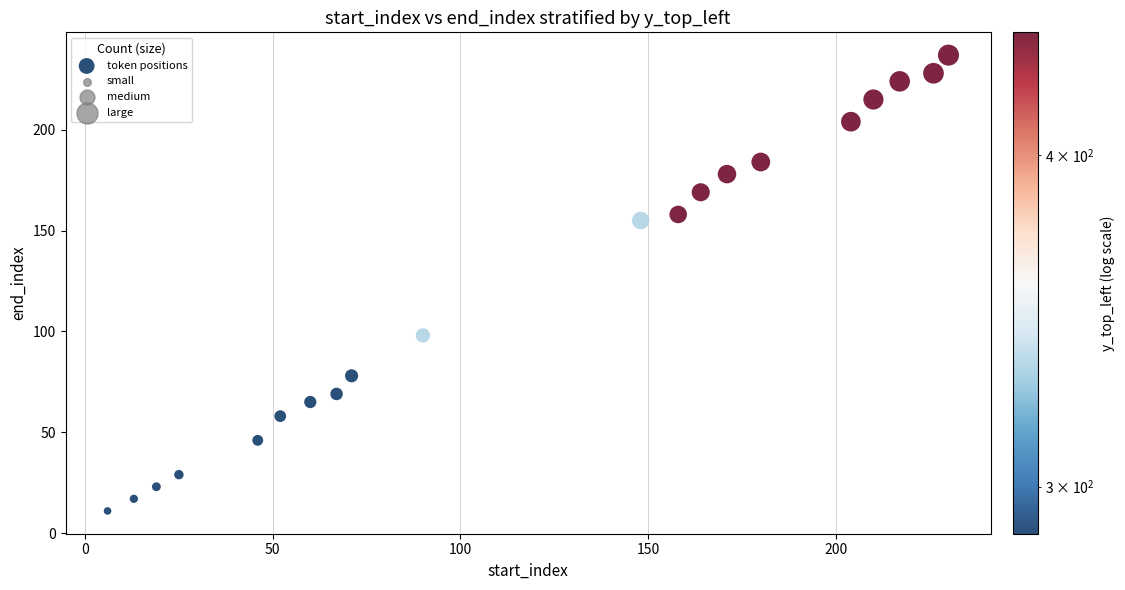

What is the range of X values (max minus min)?

224